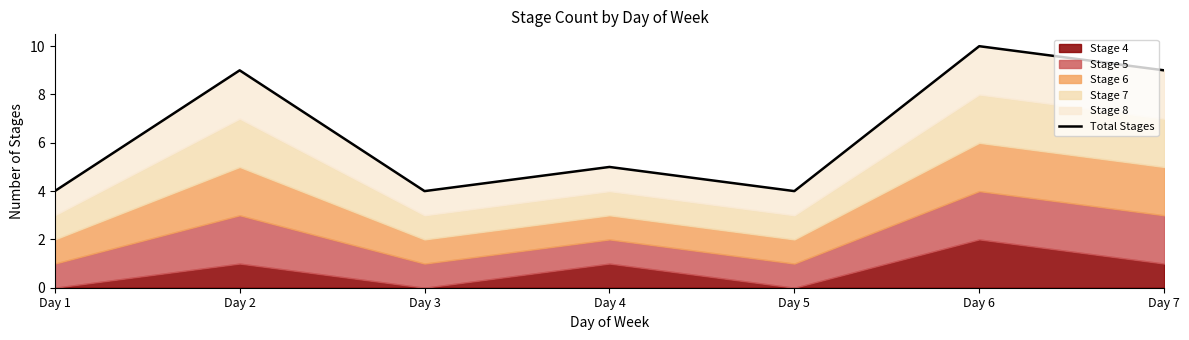

Between Day 6 and Day 5, which is larger?

Day 6